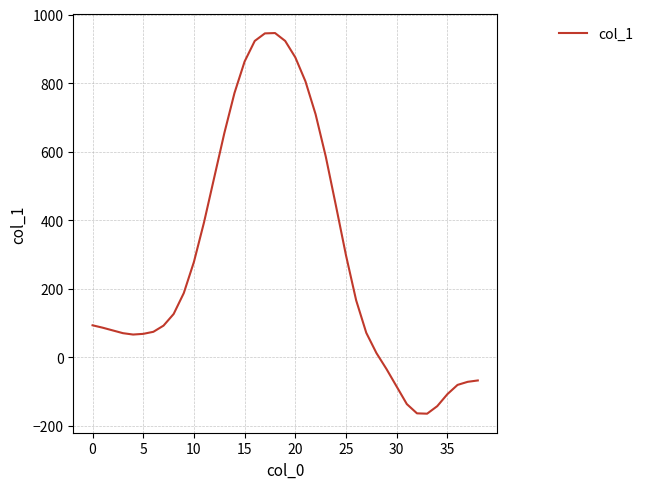

What is the average value?

284